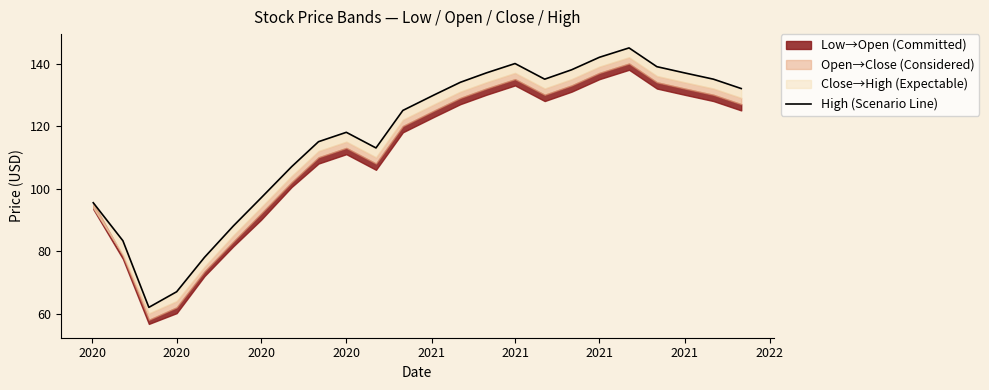

How many interior local peaks (higher than both neighbors) does the data have?

3